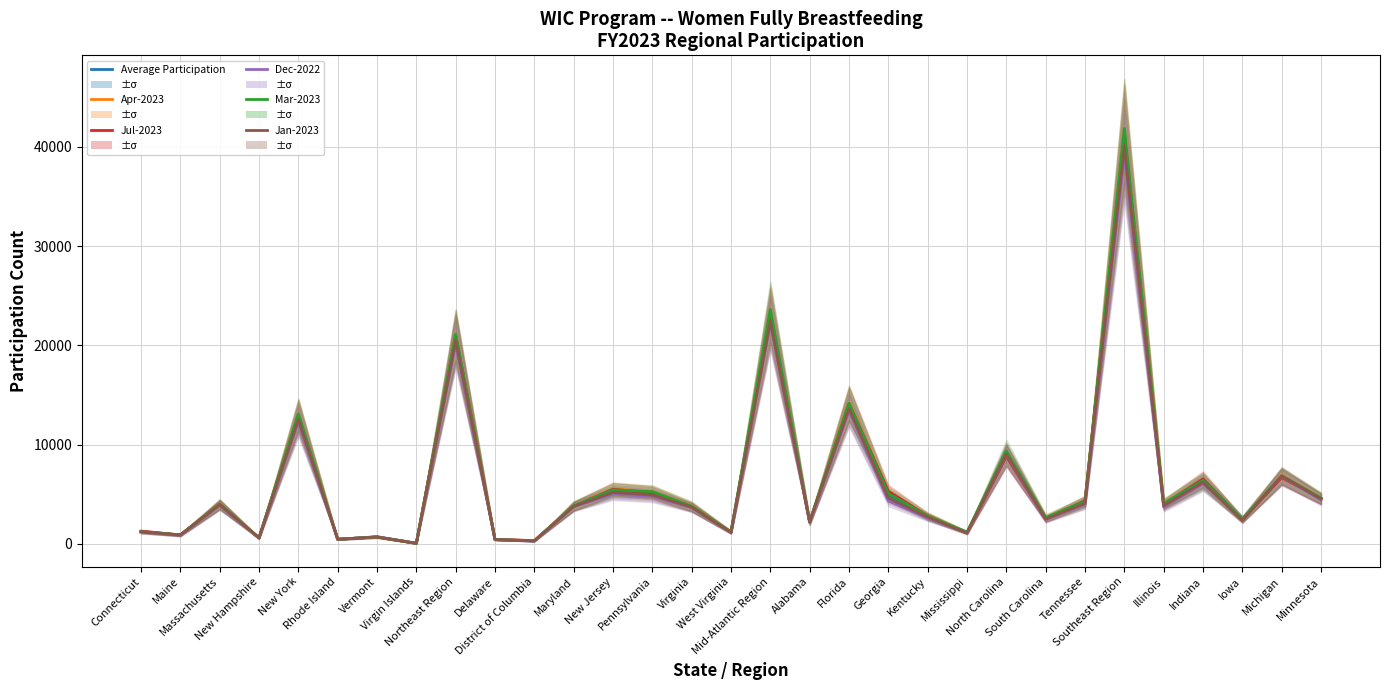

Reading left to right, what are all the values shown in this chart?

Average Participation: Connecticut=1250.8	Maine=888.2	Massachusetts=3951.8	New Hampshire=606.8	New York=12759.9	Rhode Island=471.8	Vermont=707.8	Virgin Islands=65.8	Northeast Region=20707.8	Delaware=439.8	District of Columbia=315.5	Maryland=3801.5	New Jersey=5325.0	Pennsylvania=5100.2	Virginia=3704.8	West Virginia=1185.1	Mid-Atlantic Region=22956.0	Alabama=2196.6	Florida=13974.8	Georgia=4953.0	Kentucky=2711.7	Mississippi=1136.1	North Carolina=8900.1	South Carolina=2527.3	Tennessee=4221.2	Southeast Region=40653.9	Illinois=3957.6	Indiana=6324.6	Iowa=2460.6	Michigan=6795.2	Minnesota=4534.3
Apr-2023: Connecticut=1243.0	Maine=886.0	Massachusetts=3975.0	New Hampshire=615.0	New York=13000.0	Rhode Island=492.0	Vermont=692.0	Virgin Islands=57.0	Northeast Region=20964.0	Delaware=457.0	District of Columbia=333.0	Maryland=3832.0	New Jersey=5540.0	Pennsylvania=5262.0	Virginia=3830.0	West Virginia=1193.0	Mid-Atlantic Region=23359.0	Alabama=2223.0	Florida=14277.0	Georgia=5226.0	Kentucky=2817.0	Mississippi=1145.0	North Carolina=9081.0	South Carolina=2655.0	Tennessee=4245.0	Southeast Region=41703.0	Illinois=4078.0	Indiana=6413.0	Iowa=2479.0	Michigan=6929.0	Minnesota=4633.0
Jul-2023: Connecticut=1290.0	Maine=910.0	Massachusetts=4021.0	New Hampshire=595.0	New York=13008.0	Rhode Island=466.0	Vermont=696.0	Virgin Islands=67.0	Northeast Region=21057.0	Delaware=457.0	District of Columbia=340.0	Maryland=3810.0	New Jersey=5506.0	Pennsylvania=5155.0	Virginia=3694.0	West Virginia=1202.0	Mid-Atlantic Region=23058.0	Alabama=2171.0	Florida=14151.0	Georgia=5307.0	Kentucky=2823.0	Mississippi=1118.0	North Carolina=8833.0	South Carolina=2493.0	Tennessee=4362.0	Southeast Region=41293.0	Illinois=3990.0	Indiana=6546.0	Iowa=2425.0	Michigan=6693.0	Minnesota=4568.0
Dec-2022: Connecticut=1200.0	Maine=878.0	Massachusetts=3891.0	New Hampshire=613.0	New York=12278.0	Rhode Island=458.0	Vermont=740.0	Virgin Islands=73.0	Northeast Region=20135.0	Delaware=435.0	District of Columbia=282.0	Maryland=3751.0	New Jersey=5026.0	Pennsylvania=4776.0	Virginia=3663.0	West Virginia=1167.0	Mid-Atlantic Region=22257.0	Alabama=2155.0	Florida=13415.0	Georgia=4324.0	Kentucky=2611.0	Mississippi=1141.0	North Carolina=8997.0	South Carolina=2467.0	Tennessee=3986.0	Southeast Region=39126.0	Illinois=3708.0	Indiana=6067.0	Iowa=2500.0	Michigan=6810.0	Minnesota=4423.0
Mar-2023: Connecticut=1236.0	Maine=919.0	Massachusetts=4010.0	New Hampshire=622.0	New York=13078.0	Rhode Island=478.0	Vermont=706.0	Virgin Islands=58.0	Northeast Region=21111.0	Delaware=438.0	District of Columbia=323.0	Maryland=3843.0	New Jersey=5452.0	Pennsylvania=5267.0	Virginia=3811.0	West Virginia=1201.0	Mid-Atlantic Region=23635.0	Alabama=2256.0	Florida=14172.0	Georgia=5082.0	Kentucky=2815.0	Mississippi=1191.0	North Carolina=9377.0	South Carolina=2652.0	Tennessee=4285.0	Southeast Region=41868.0	Illinois=4081.0	Indiana=6399.0	Iowa=2500.0	Michigan=6887.0	Minnesota=4639.0
Jan-2023: Connecticut=1215.0	Maine=906.0	Massachusetts=3946.0	New Hampshire=607.0	New York=12535.0	Rhode Island=478.0	Vermont=706.0	Virgin Islands=66.0	Northeast Region=20463.0	Delaware=438.0	District of Columbia=298.0	Maryland=3784.0	New Jersey=5187.0	Pennsylvania=4928.0	Virginia=3709.0	West Virginia=1162.0	Mid-Atlantic Region=22388.0	Alabama=2232.0	Florida=13631.0	Georgia=4617.0	Kentucky=2703.0	Mississippi=1102.0	North Carolina=9057.0	South Carolina=2507.0	Tennessee=4082.0	Southeast Region=39961.0	Illinois=3848.0	Indiana=6202.0	Iowa=2381.0	Michigan=6846.0	Minnesota=4537.0